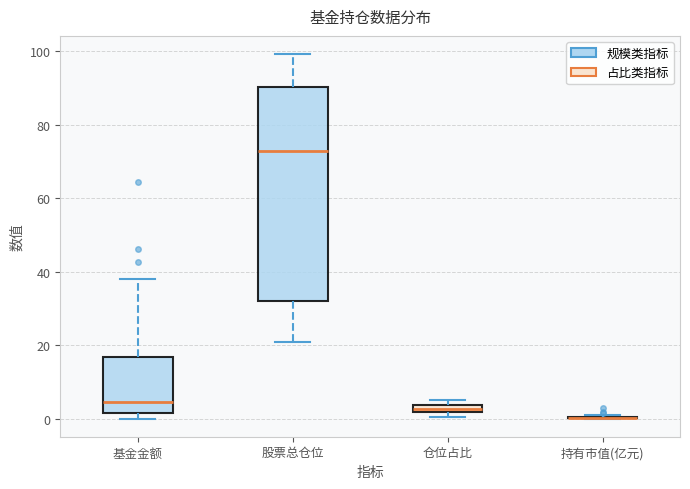

Which box is the tallest, from its lower edge to its upper edge?

股票总仓位